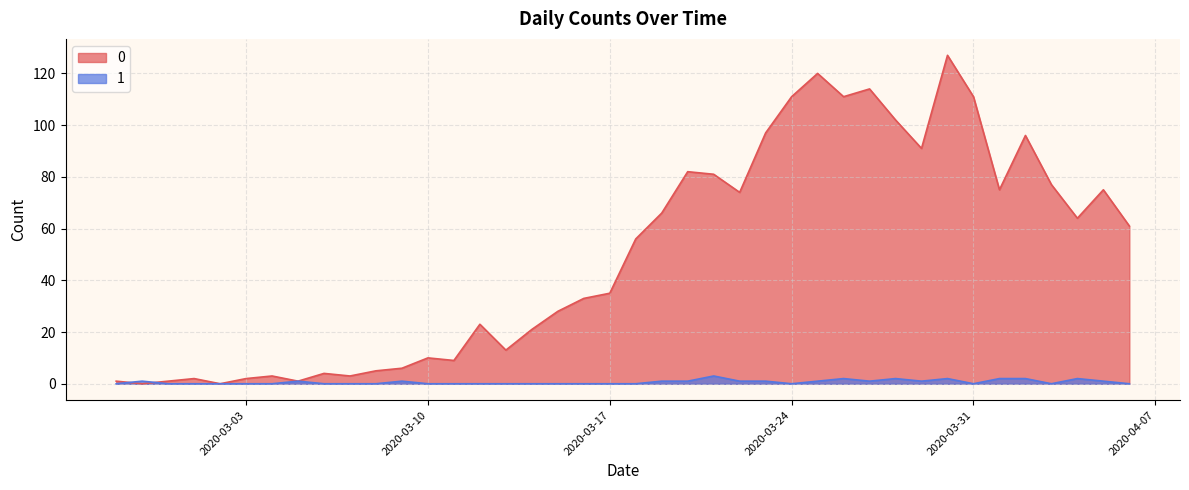

Read the 0 value at 2020-03-30.

127